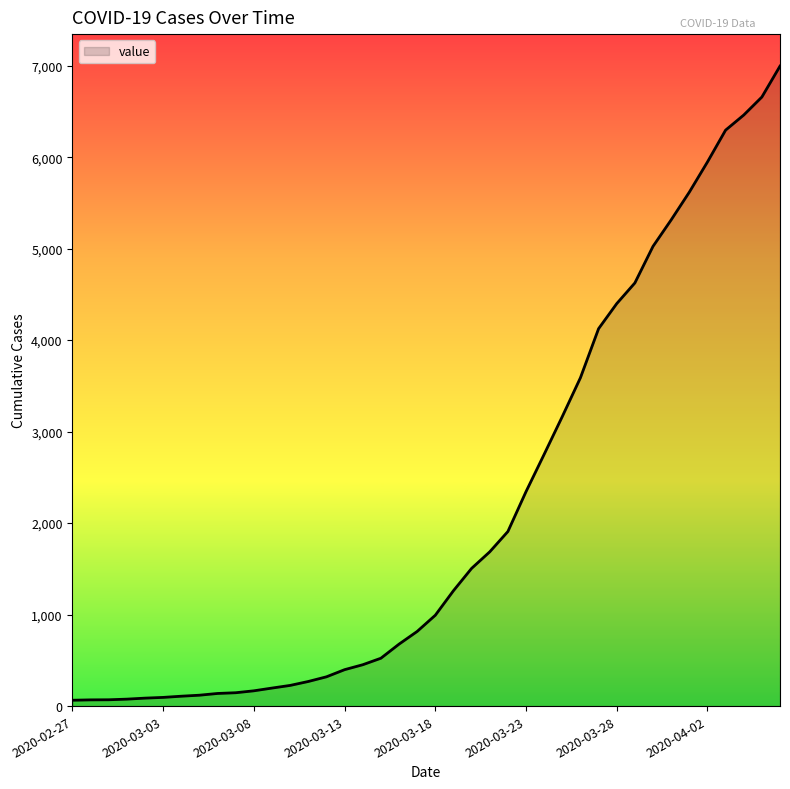

What is the maximum value shown in the chart?

6995